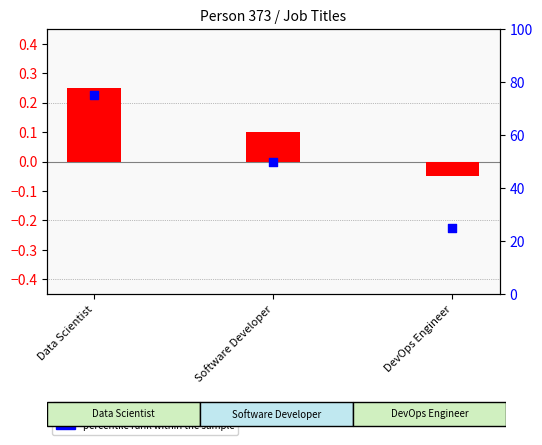

Which series has the largest Y range (max minus min)?

percentile rank within the sample